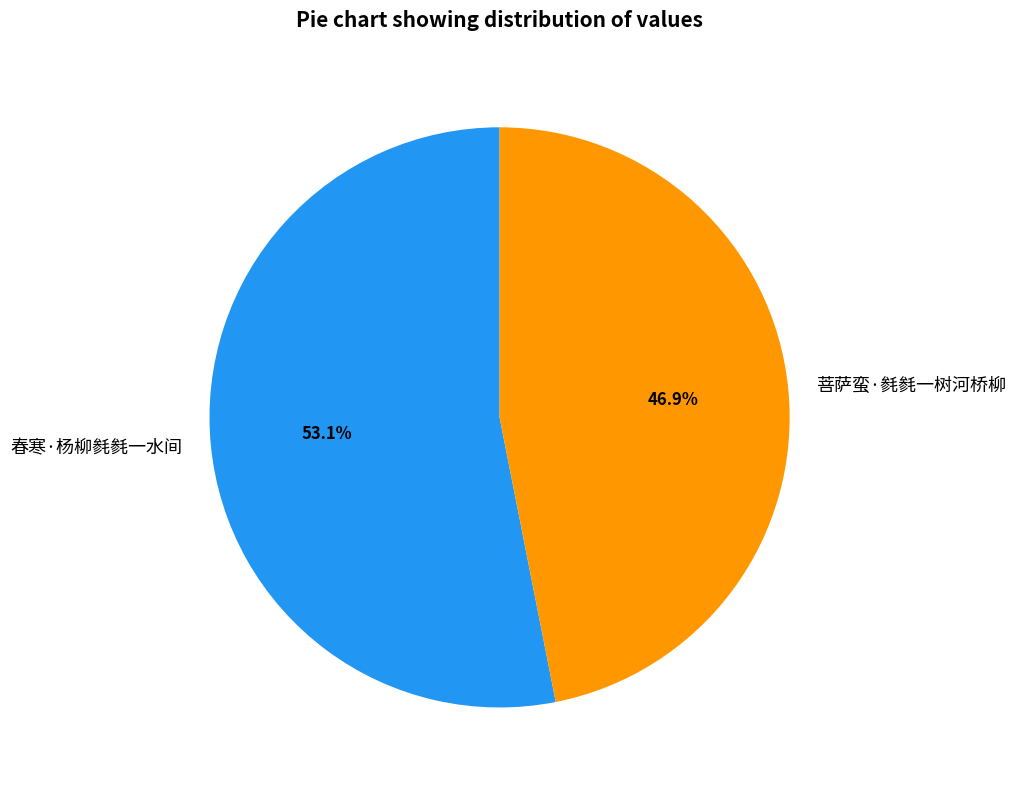

How much of the chart is everything except 菩萨蛮·毵毵一树河桥柳?

53.1%